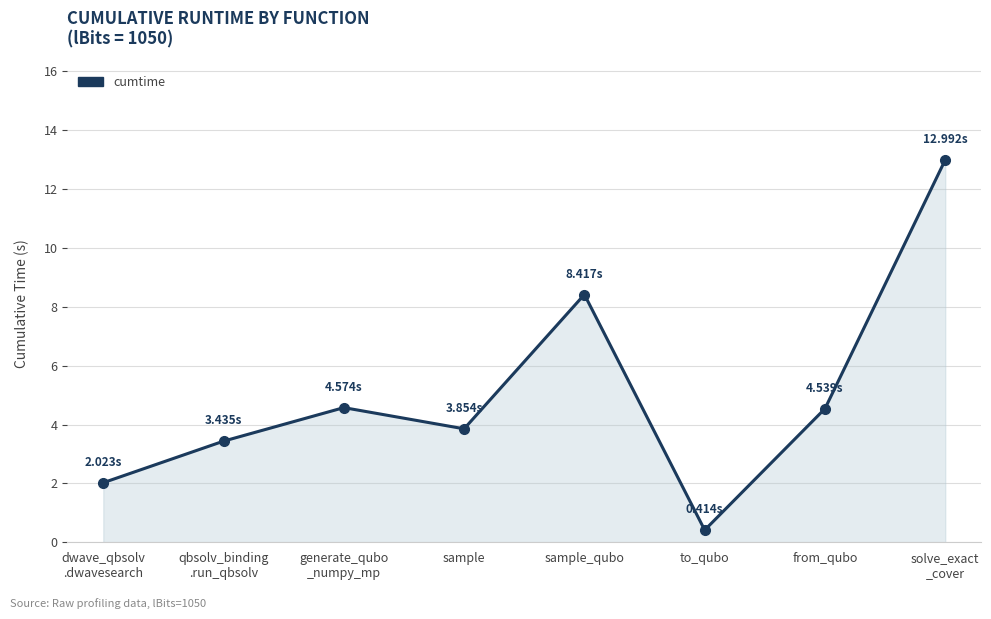

True or false: the data shows 14.3 at sample_qubo.

False